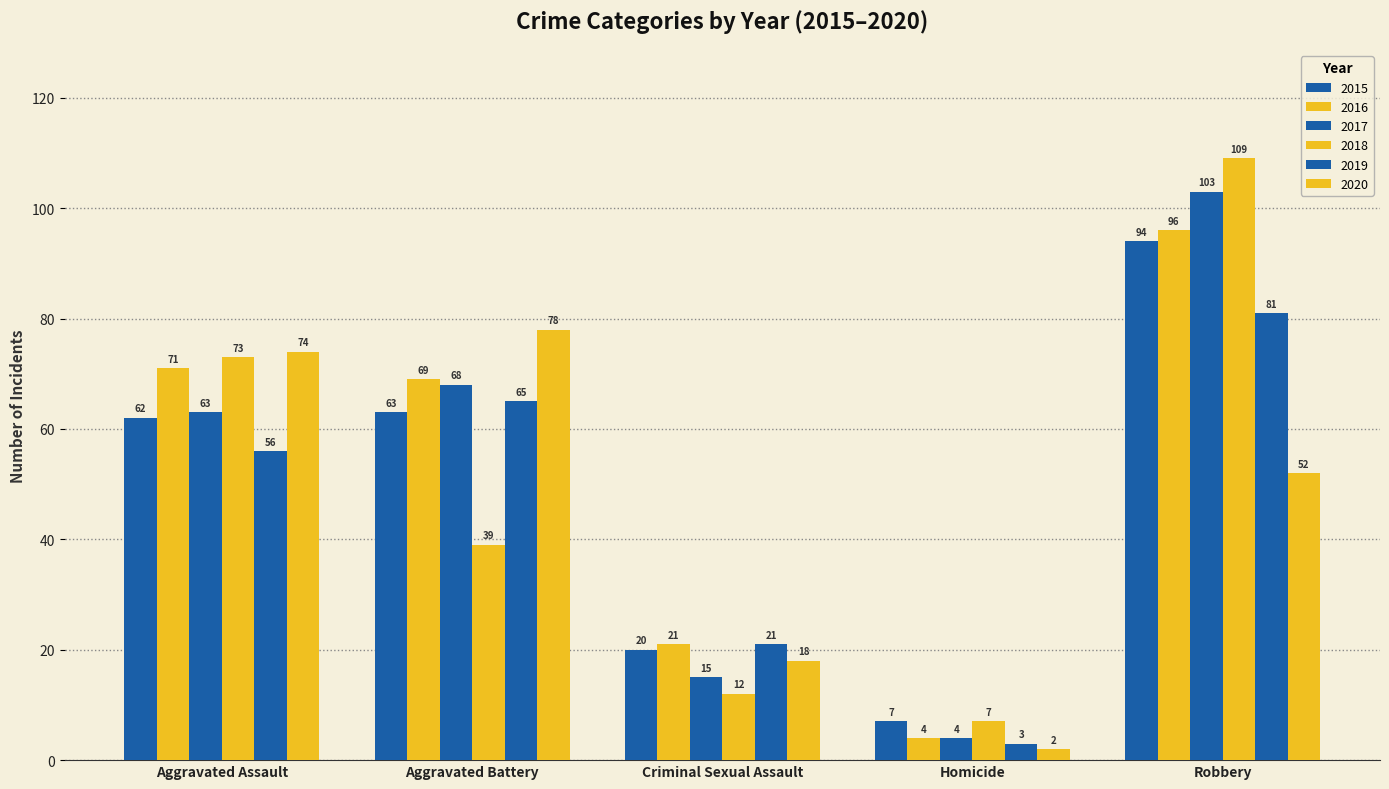

Count the number of categories in the chart.

5